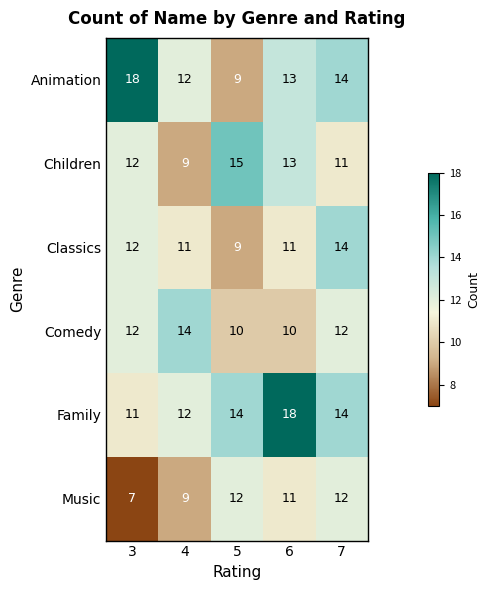

Read the Animation value at 3.

18